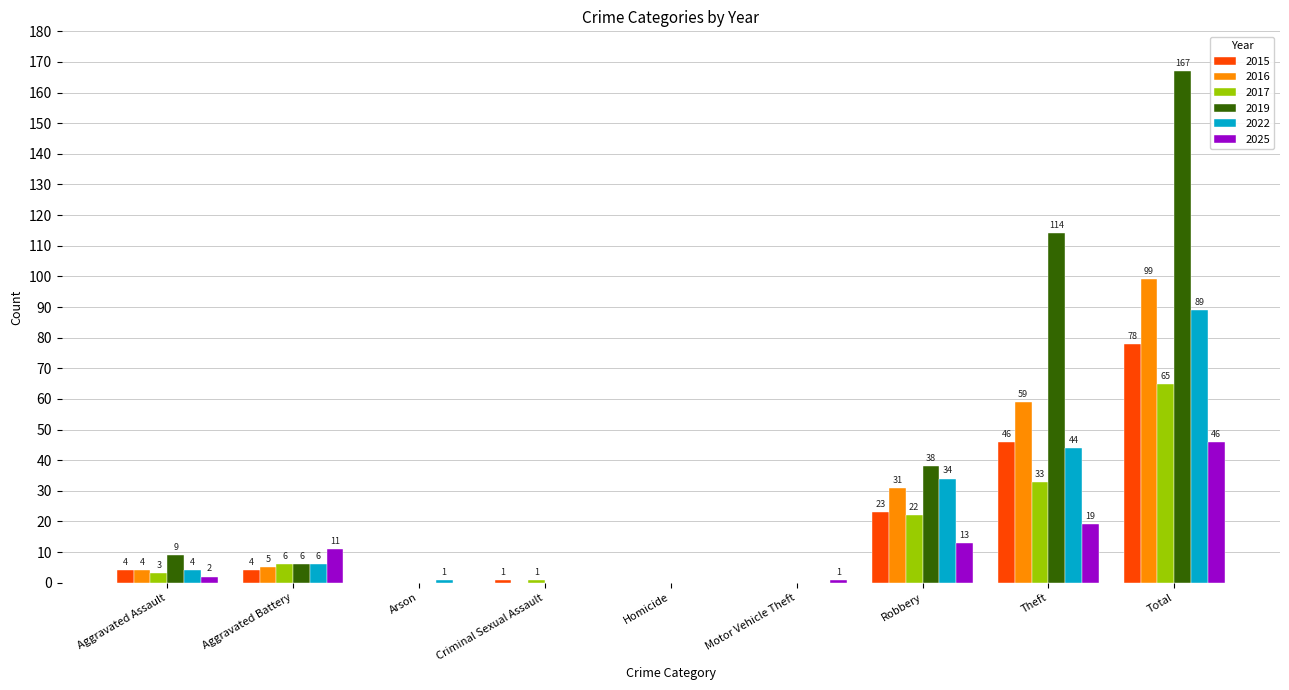

At which category is the sum across all series the highest?

Total